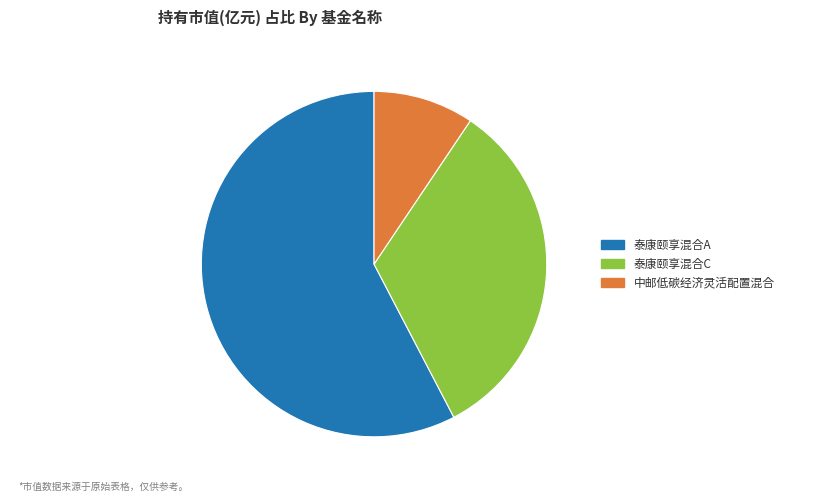

Which slice is the largest?

泰康颐享混合A